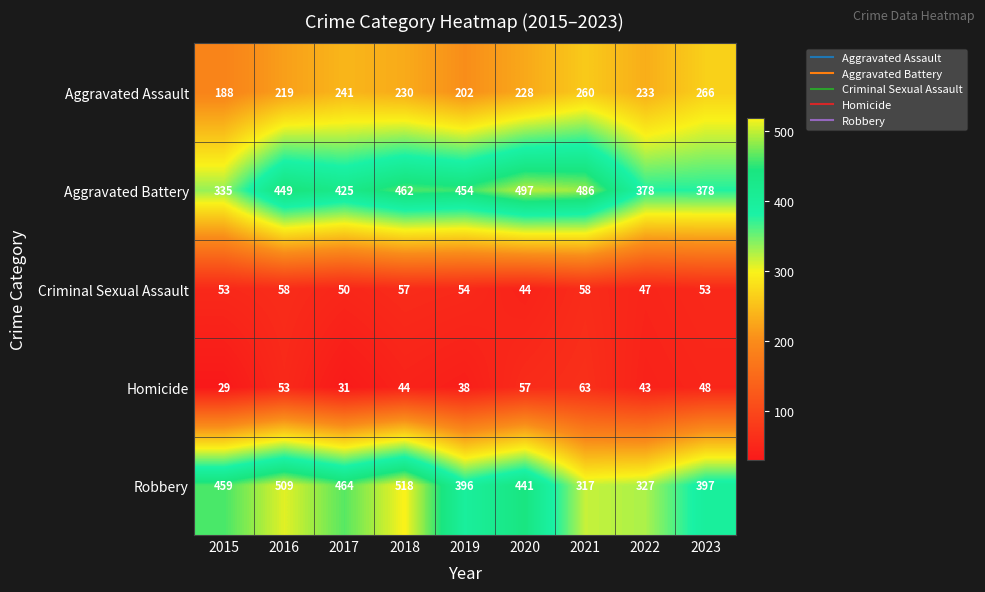

How many Aggravated Assault values are between 219 and 241?

5